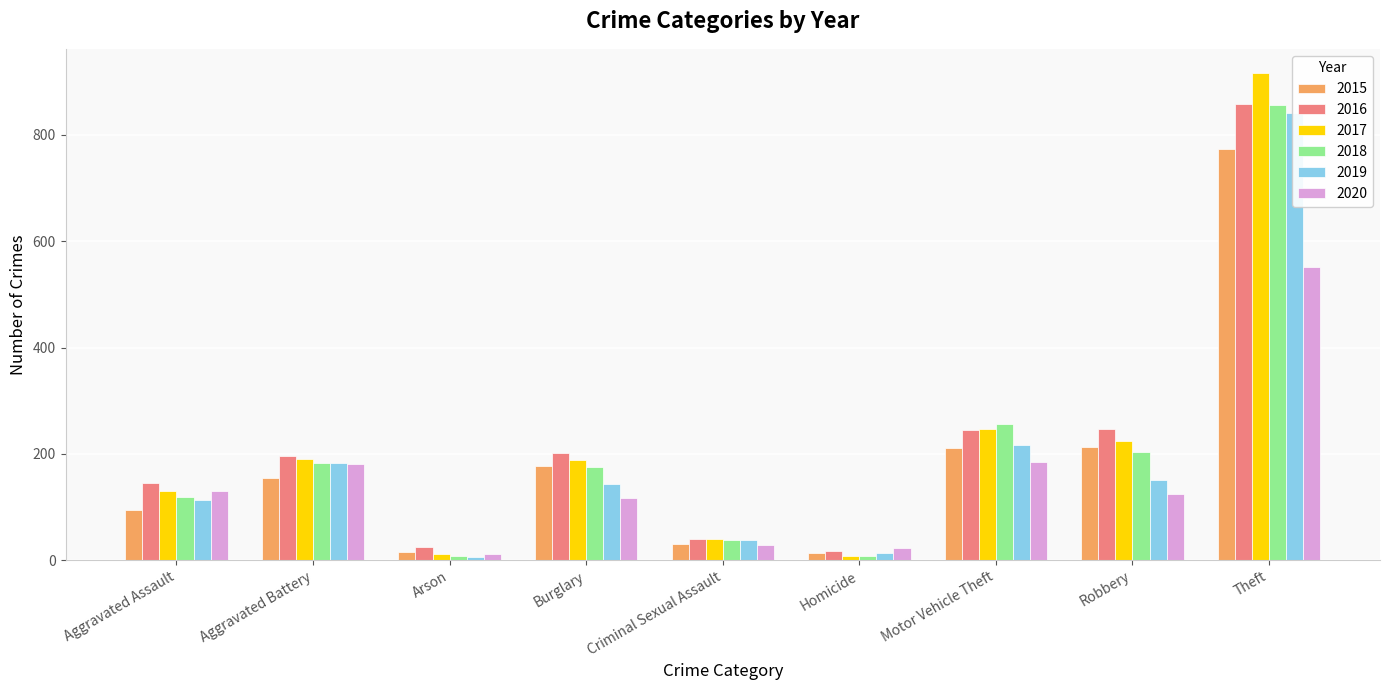

What is the label of the 3rd bar from the right?

Motor Vehicle Theft